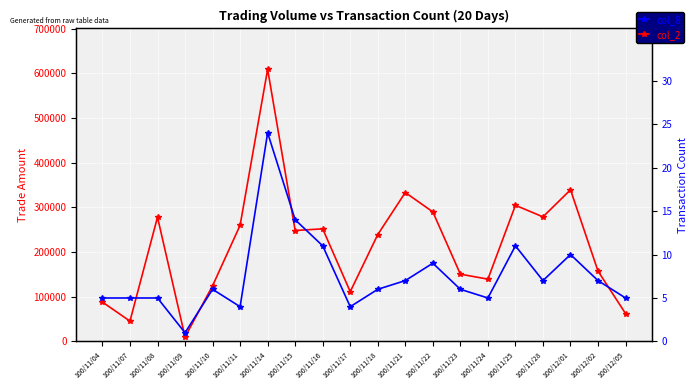

What are all the series names shown in the legend?

col_2, col_8